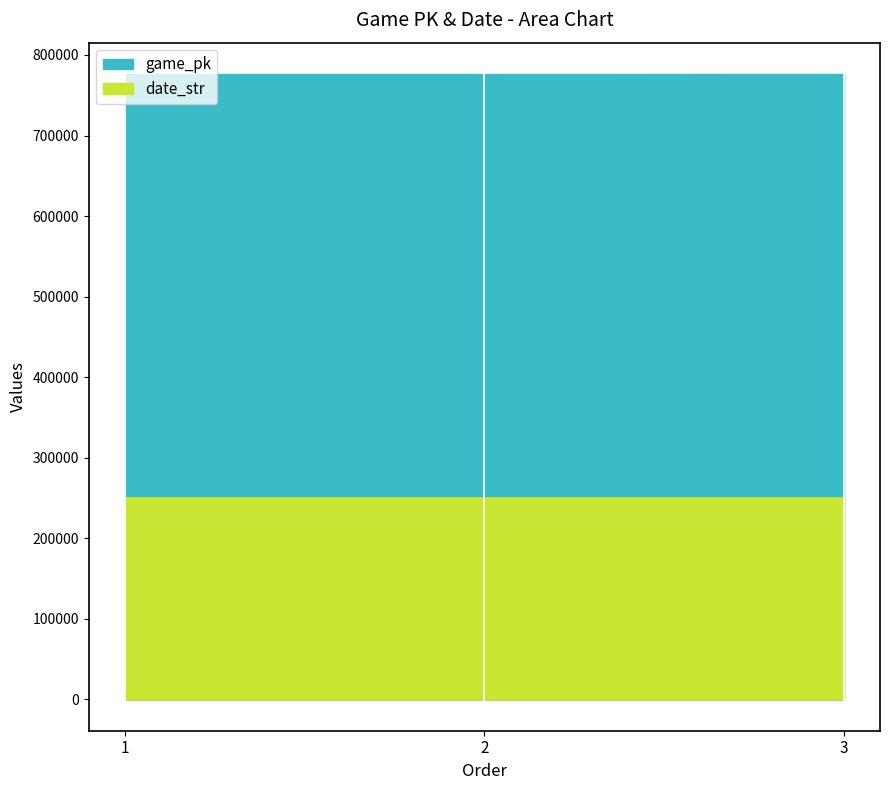

List the labels in order of game_pk value, smallest first.

1, 2, 3